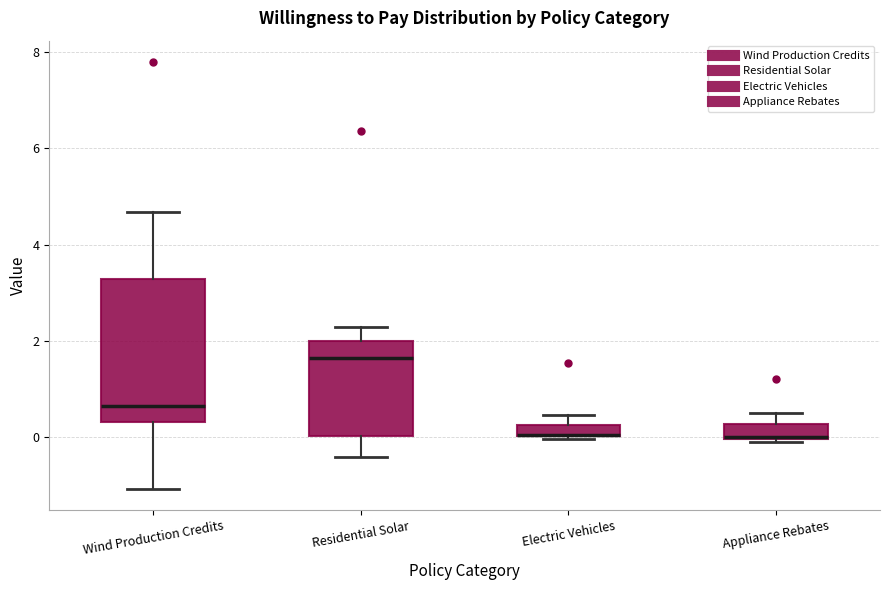

Where is the upper edge of the box for Wind Production Credits on the y-axis? The values are not printed on the chart, so give them approximately, as read against the axis.

3.2